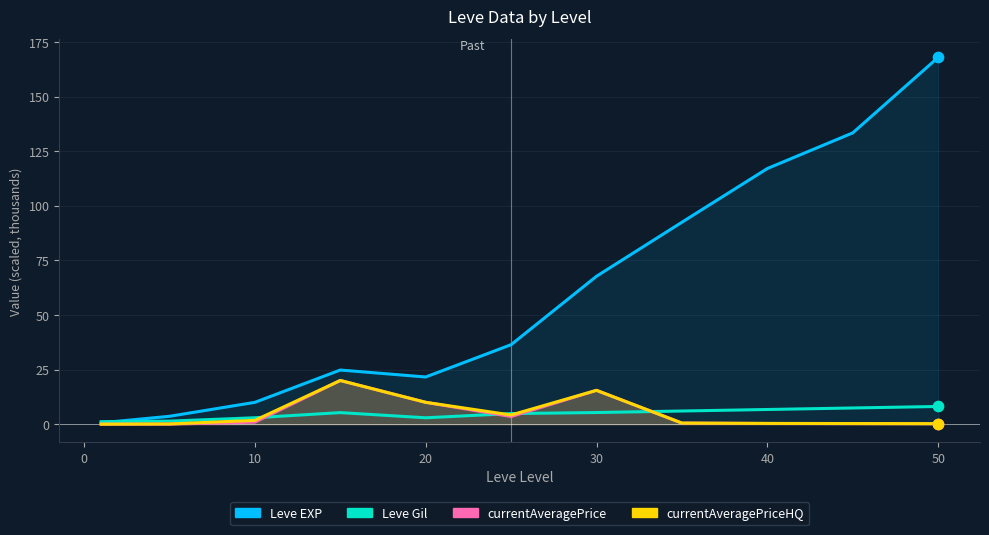

Which series has the largest Y range (max minus min)?

Leve EXP